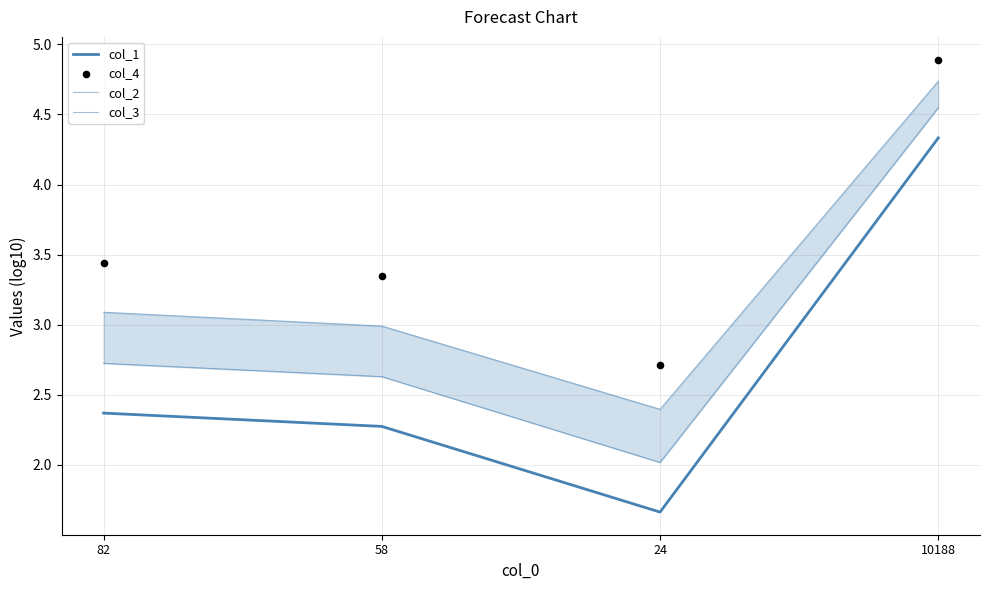

Which series has the largest total across all categories?

col_4